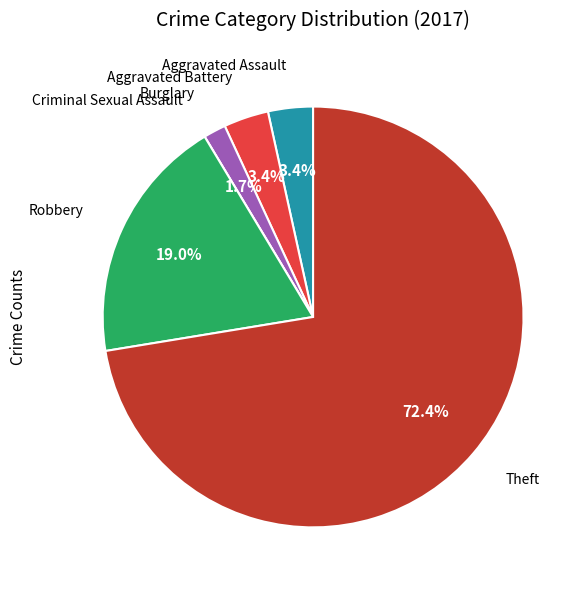

Does any single category account for the majority?

Yes